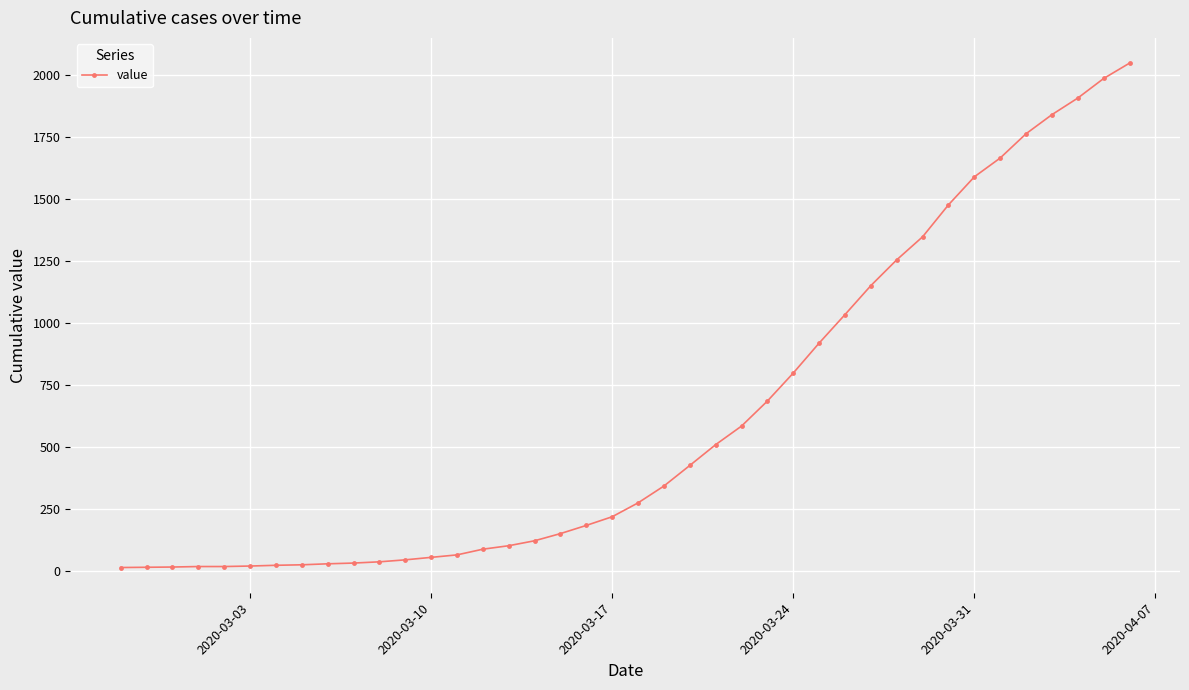

What is the sum of all values?

24864